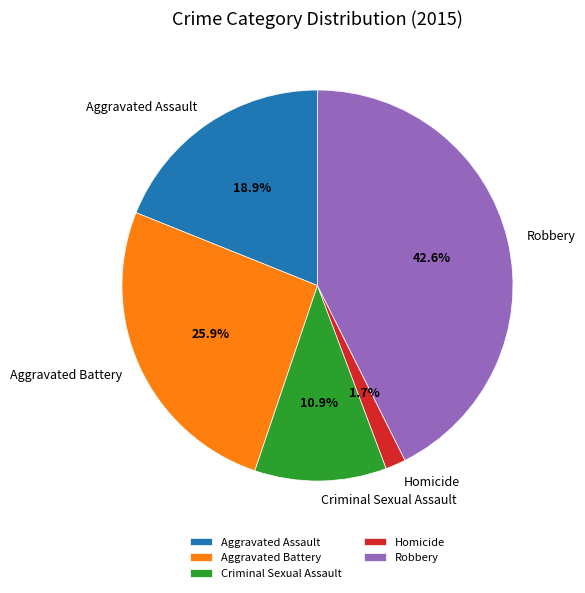

What percentage do Homicide and Aggravated Assault together represent?

20.6%